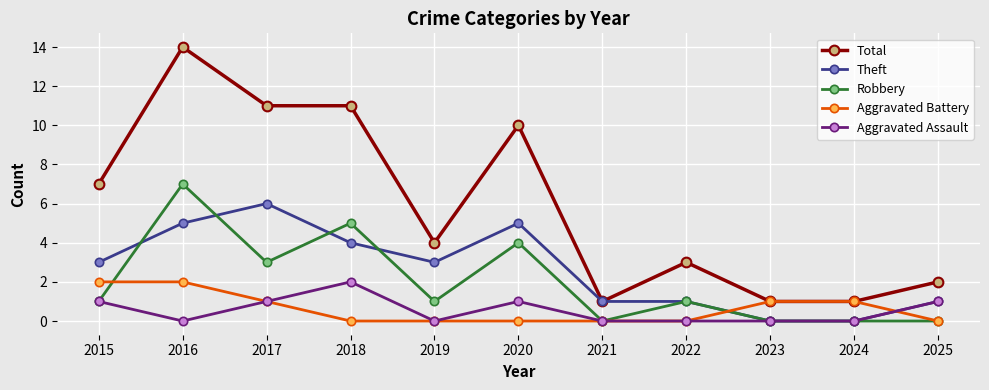

Where is the first local maximum for Aggravated Assault?

2018